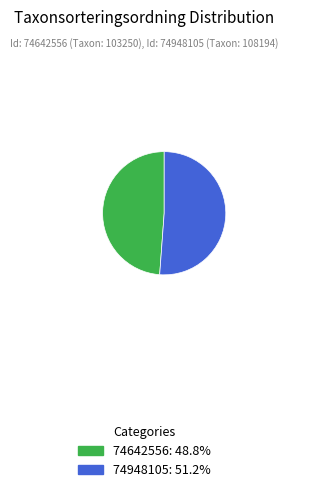

Is 74642556: 48.8% the majority of the pie?

No